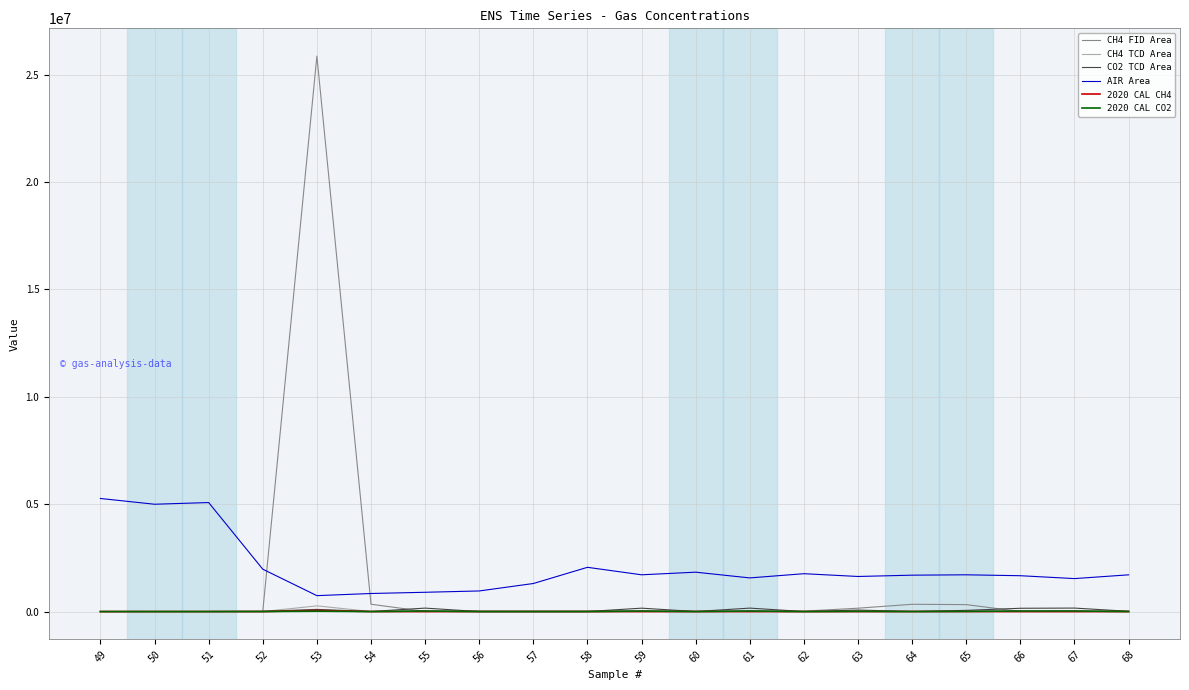

The value of AIR Area at 49 is 7512716.2. True or false?

False